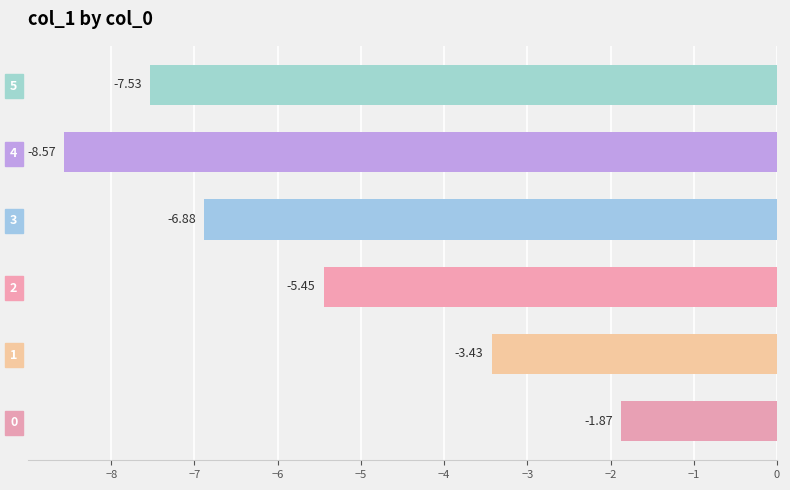

What is the difference between the maximum and minimum values?

6.7